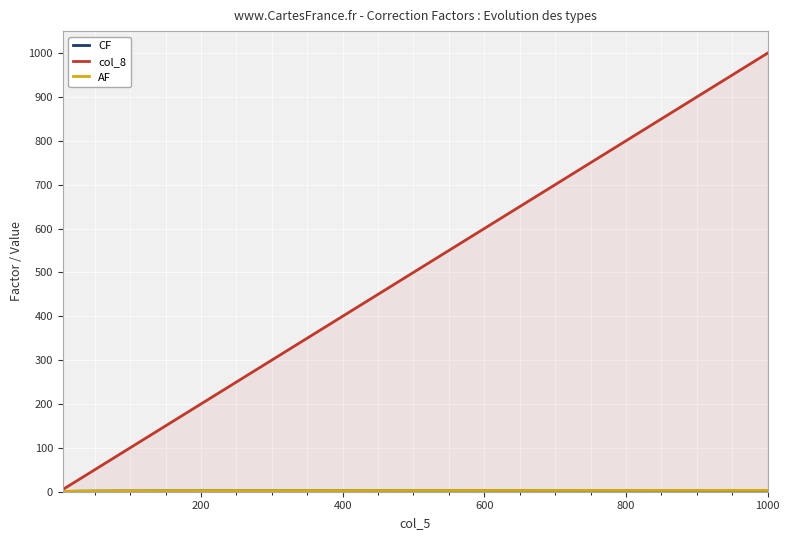

At which category does the chart reach its peak across all series?

1000